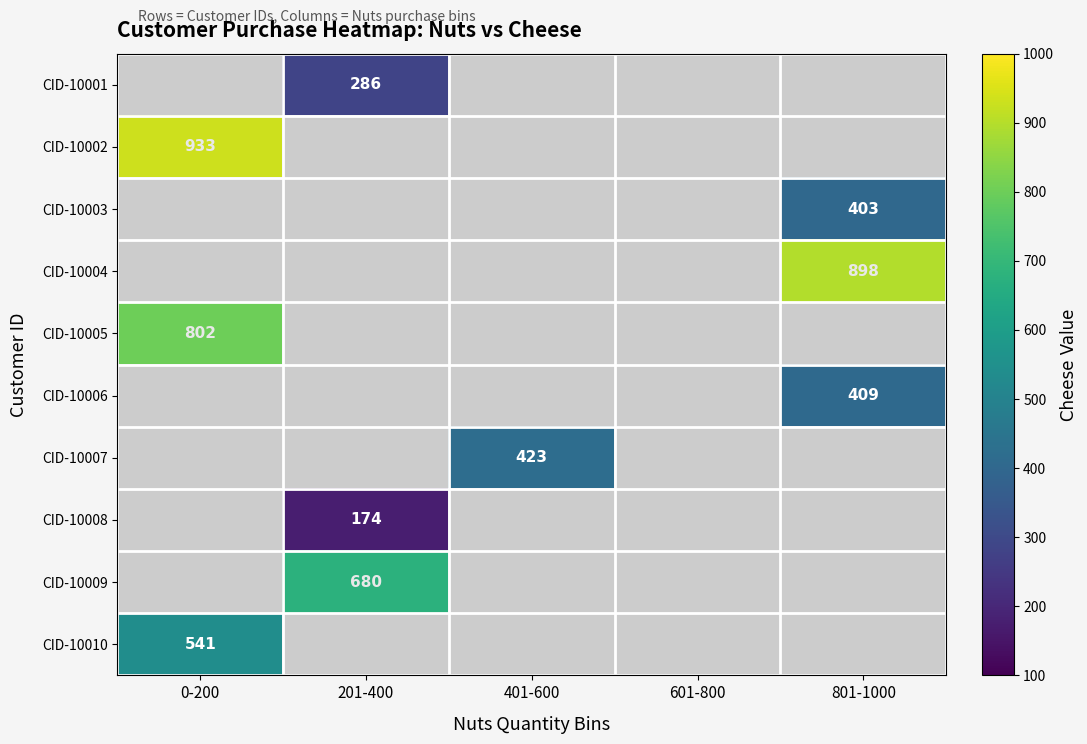

True or false: CID-10007 has a value of 163 at 401-600.

False